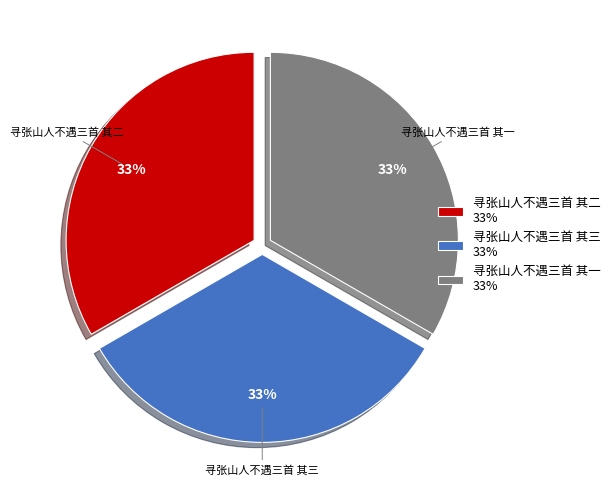

Count the number of slices in the pie.

3